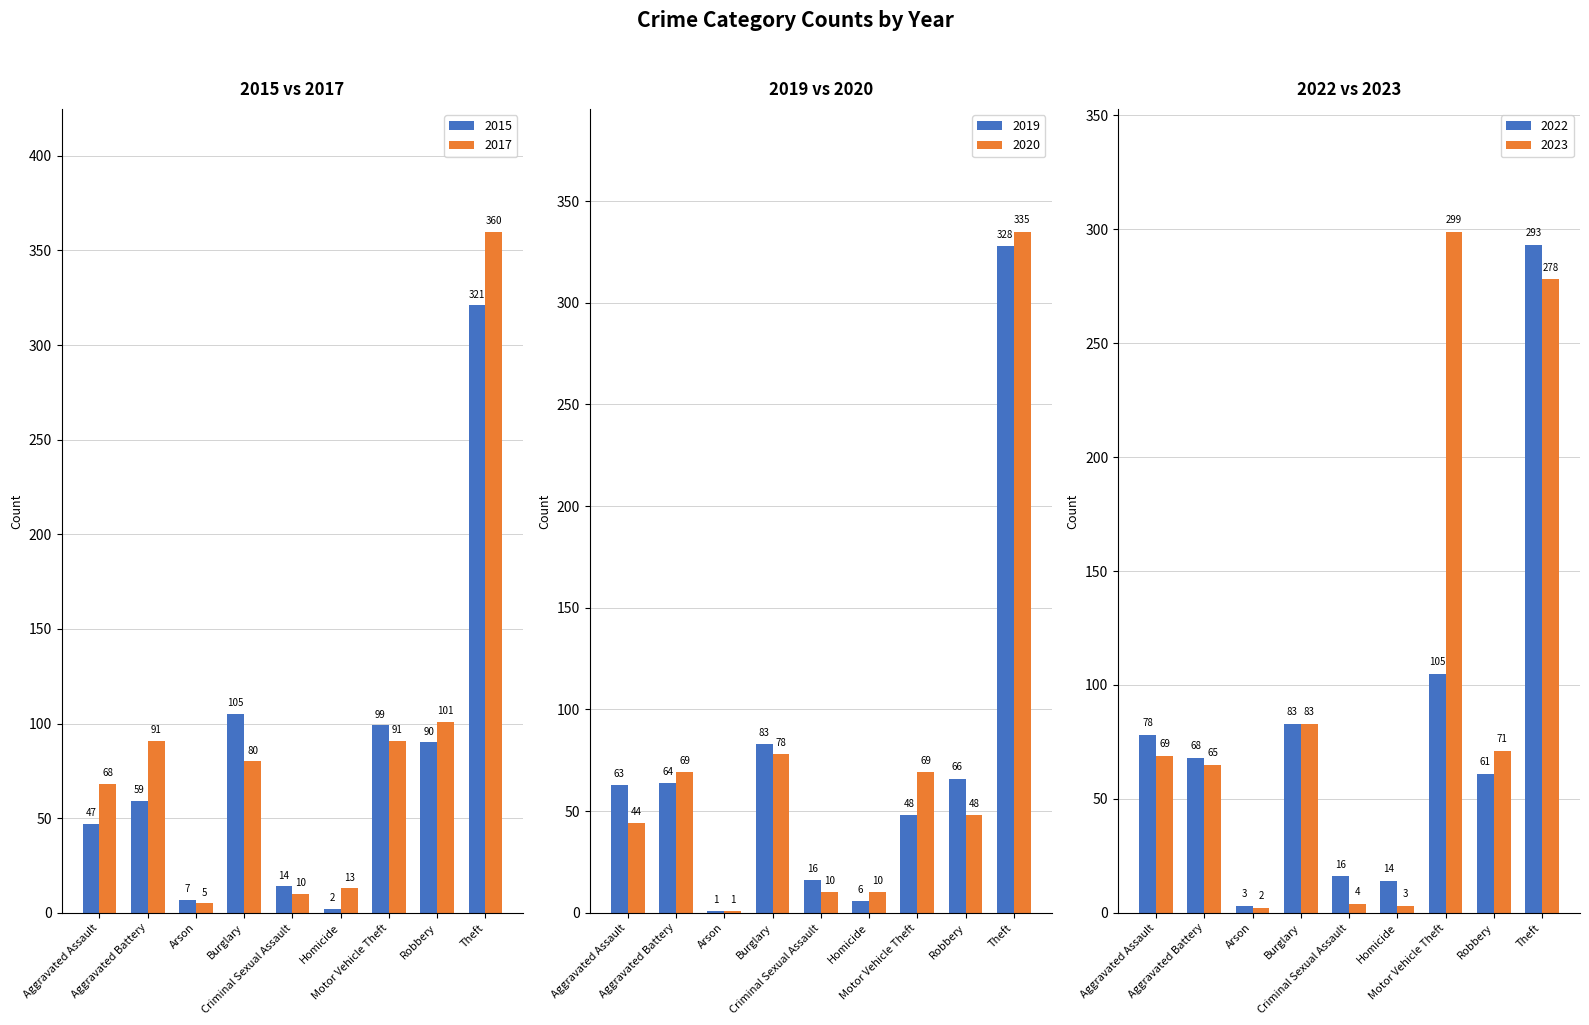

What is the total value across all series at Theft?

1915